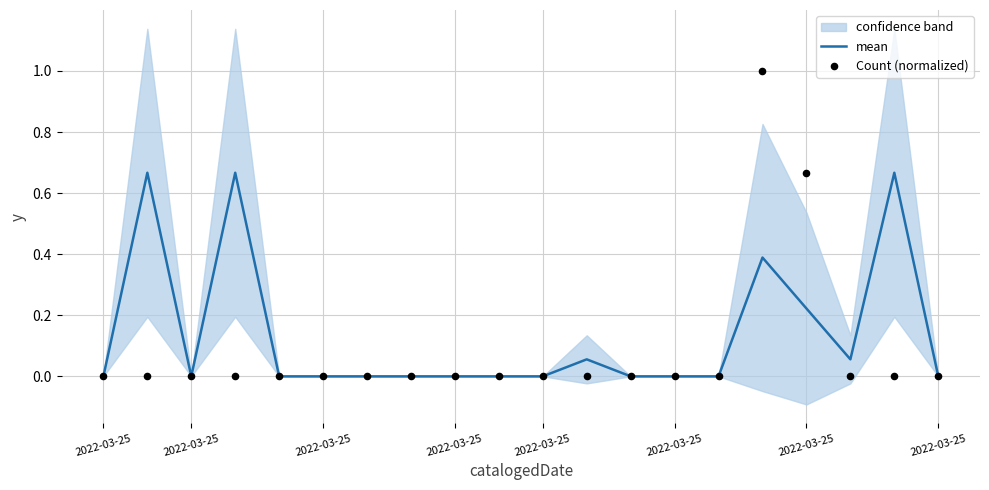

Which series has the largest total across all categories?

mean